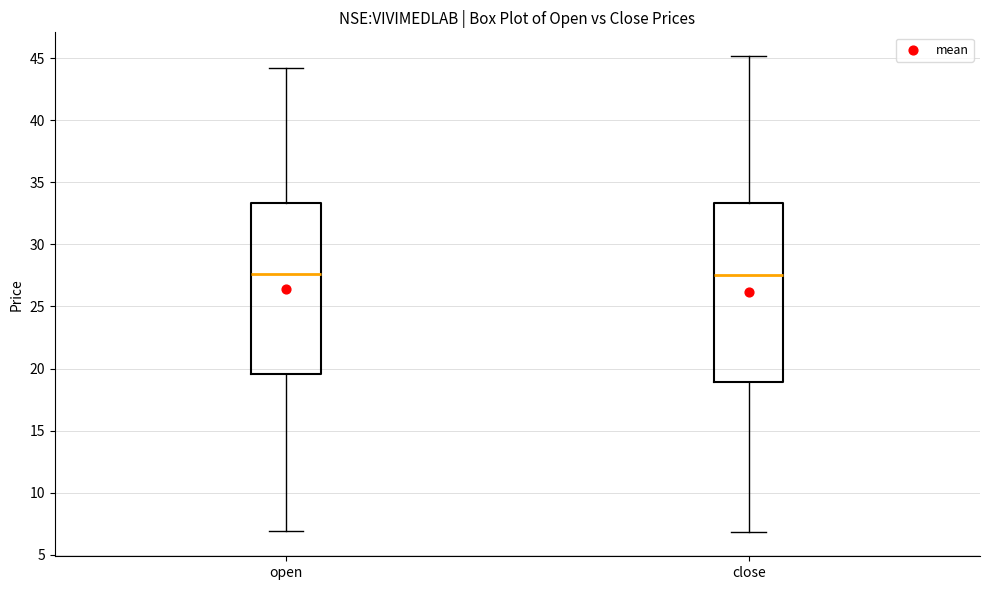

Reading left to right, transcribe this box plot: for each box, give where its median line is, the range the box spans, and where its two whiskers end, as read against the y-axis. The values are not printed on the chart, so give them approximately, as read against the axis.

open: median 27.5, box 19.5 to 33.5, whiskers 7.0 to 44.0
close: median 27.5, box 19.0 to 33.5, whiskers 7.0 to 45.0